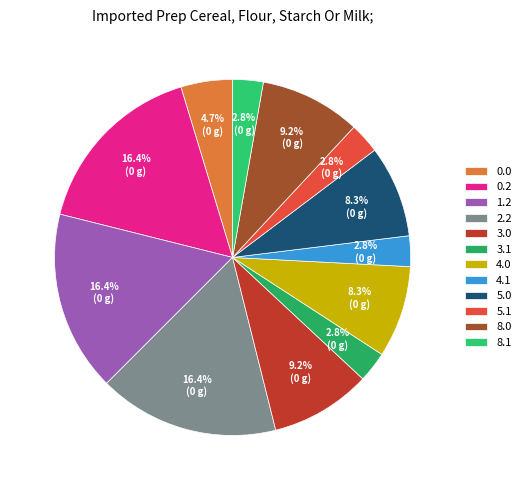

Count the number of slices in the pie.

12